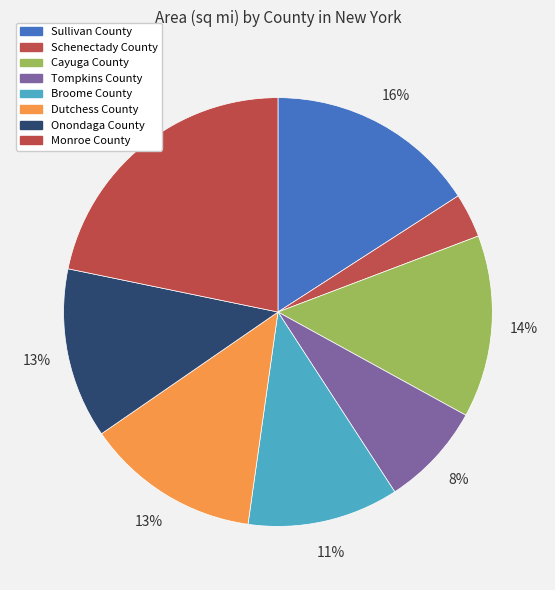

Is there any slice that represents more than half of the pie?

No